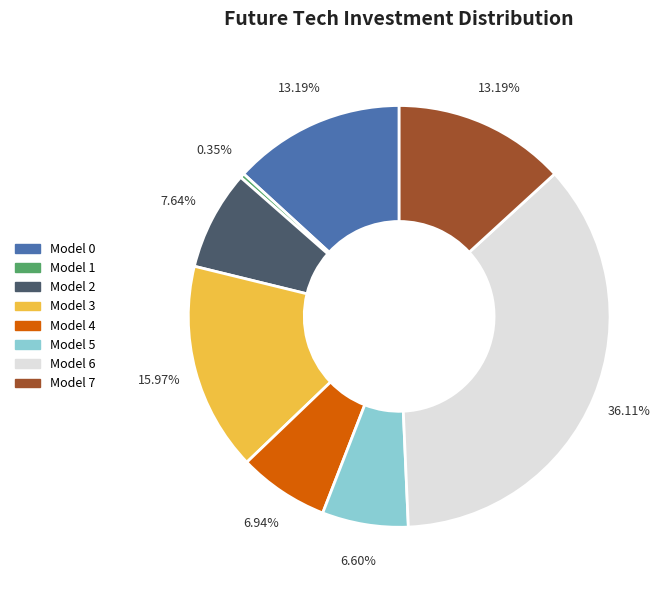

To the nearest percent, what percentage of the pie is Model 0?

13%